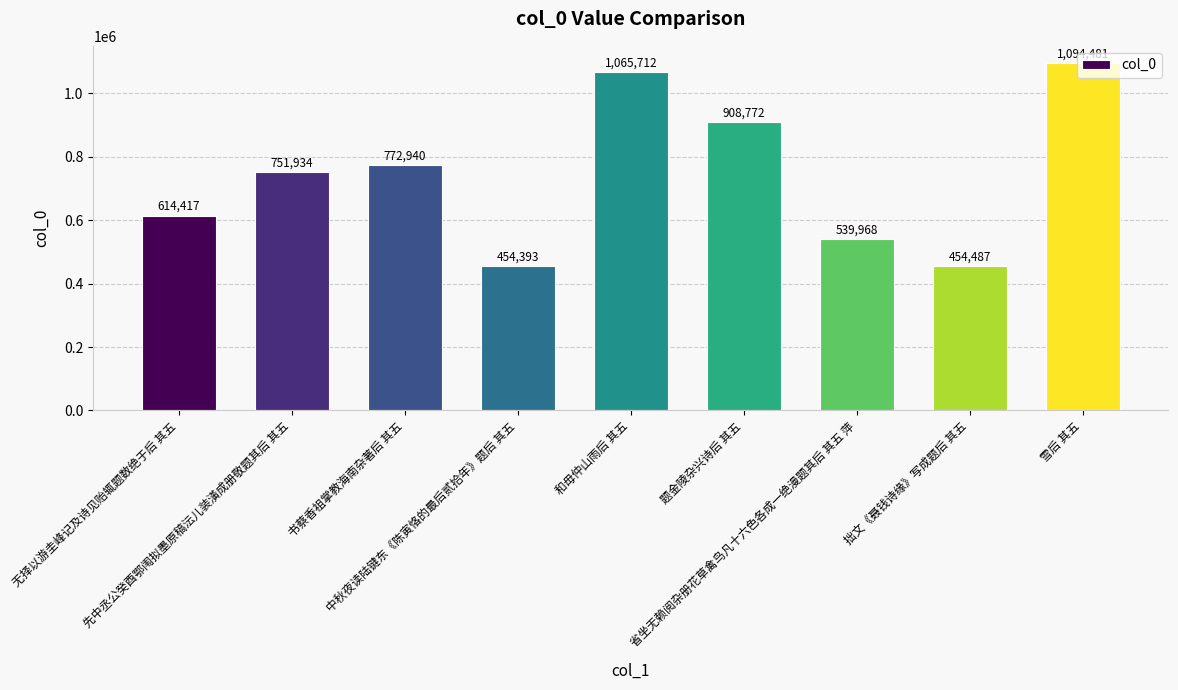

The value at 和毋仲山雨后 其五 is 366823. True or false?

False